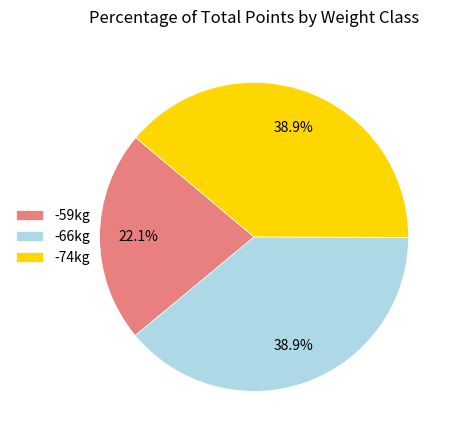

Which has a higher value, -74kg or -59kg?

-74kg